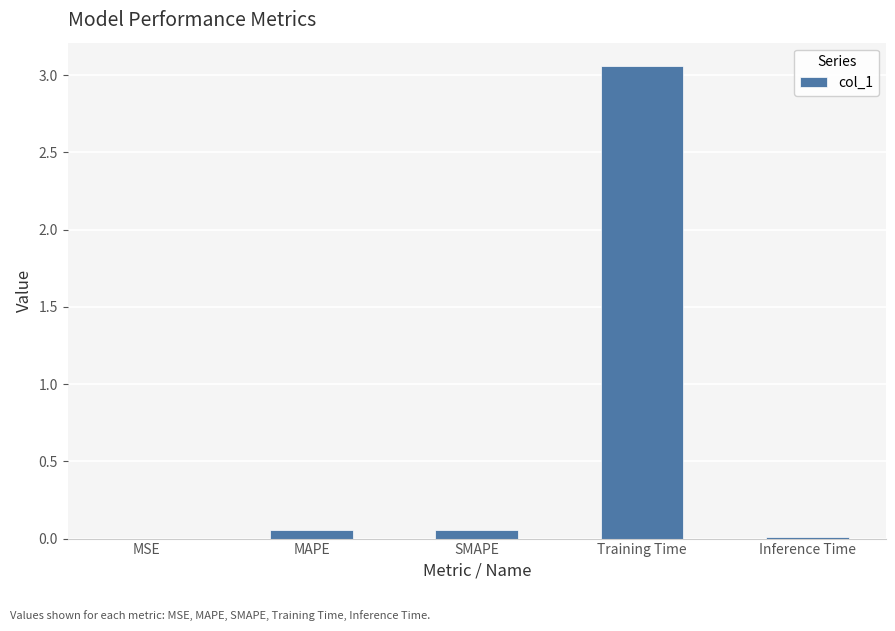

Which category has the highest value across all series?

Training Time